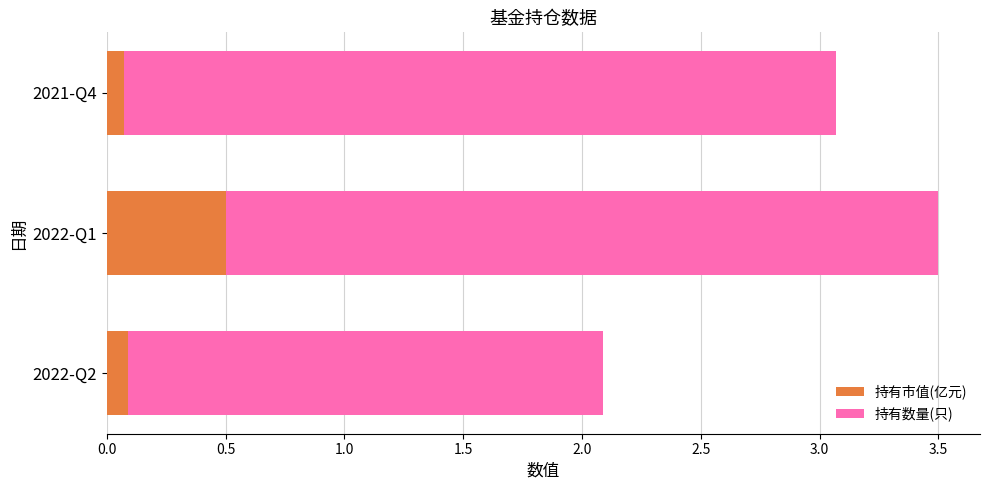

Which category has the highest value in the 持有市值(亿元) series?

2022-Q1